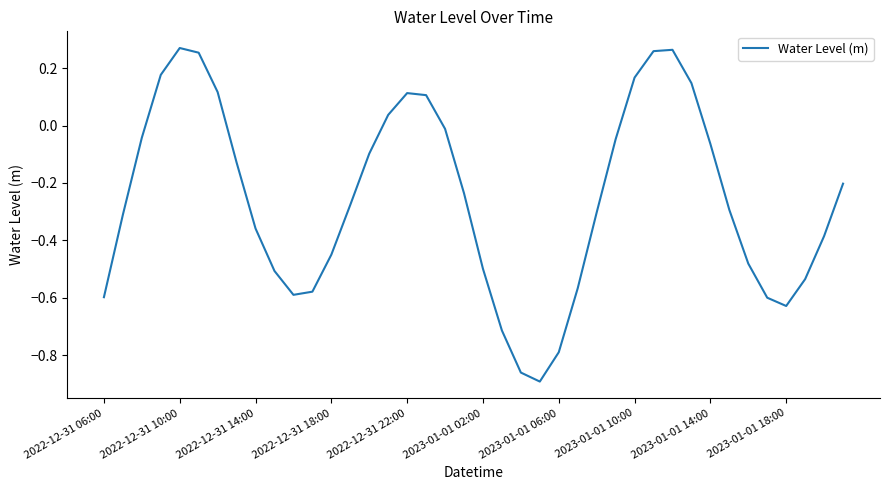

Is this an area chart (filled region under the line)?

No